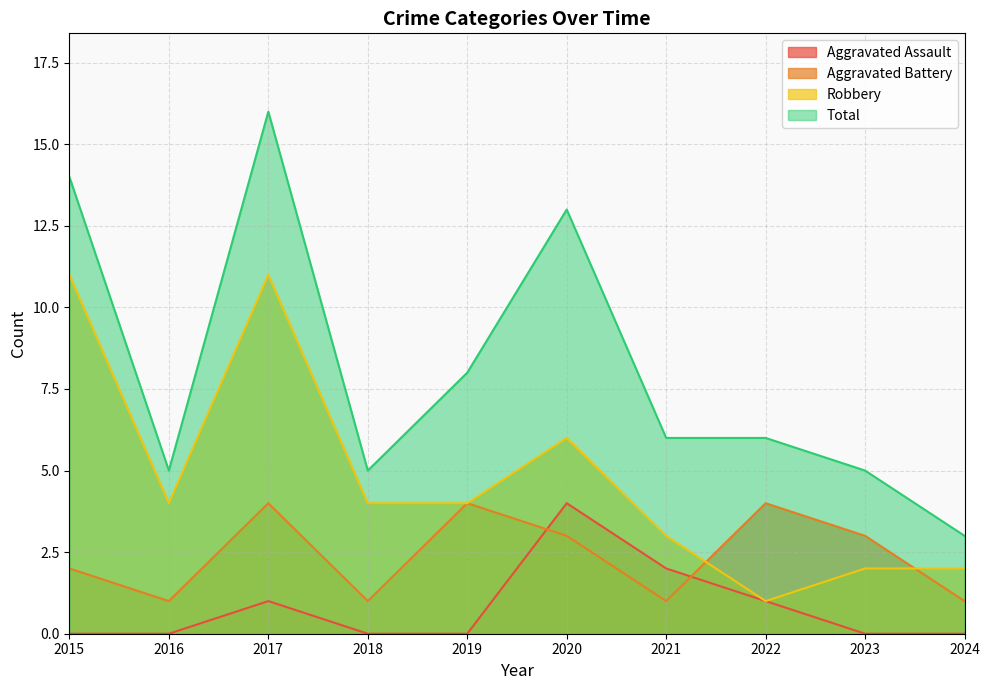

What is the sum of all Aggravated Assault values?

8